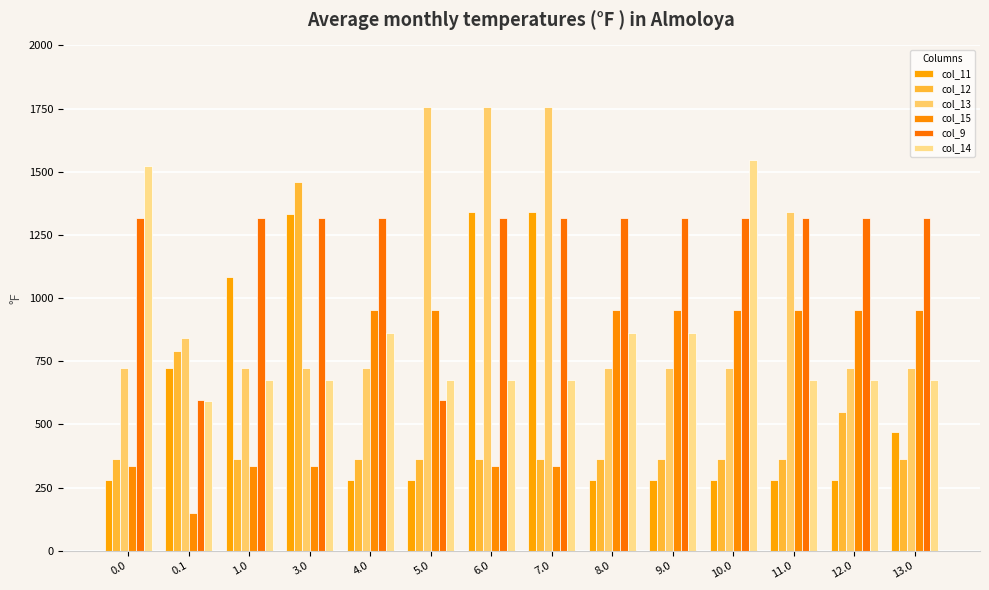

Reading right to left, extract all data points from this chart.

col_11: 468.9	281.6	281.6	281.6	281.6	281.6	1341.9	1341.9	281.6	281.6	1334.6	1084.8	724.6	281.6
col_12: 362.0	549.3	362.0	362.0	362.0	362.0	362.0	362.0	362.0	362.0	1458.7	362.0	789.2	362.0
col_13: 722.2	722.2	1339.9	722.2	722.2	722.2	1755.2	1755.2	1755.2	722.2	722.2	722.2	840.2	722.2
col_15: 951.0	951.0	951.0	951.0	951.0	951.0	335.1	335.1	951.0	951.0	335.1	335.1	148.2	335.1
col_9: 1315.2	1315.2	1315.2	1315.2	1315.2	1315.2	1315.2	1315.2	598.3	1315.2	1315.2	1315.2	597.5	1315.2
col_14: 676.1	676.1	676.1	1546.7	863.4	863.4	676.1	676.1	676.1	863.4	676.1	676.1	594.2	1523.8